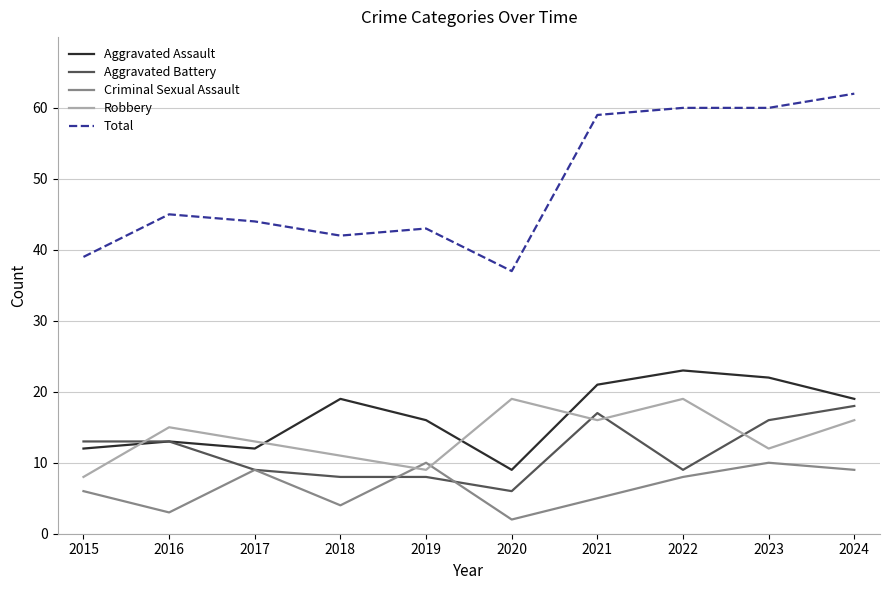

Which label corresponds to the largest value in the chart?

2024